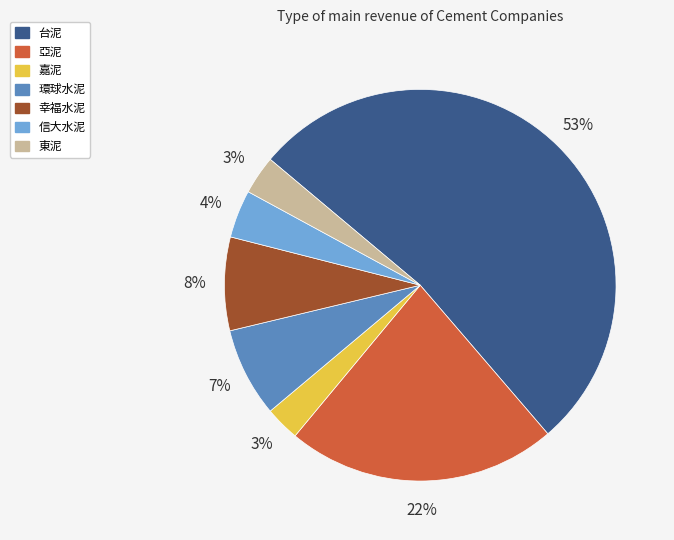

How many segments does this pie chart have?

7